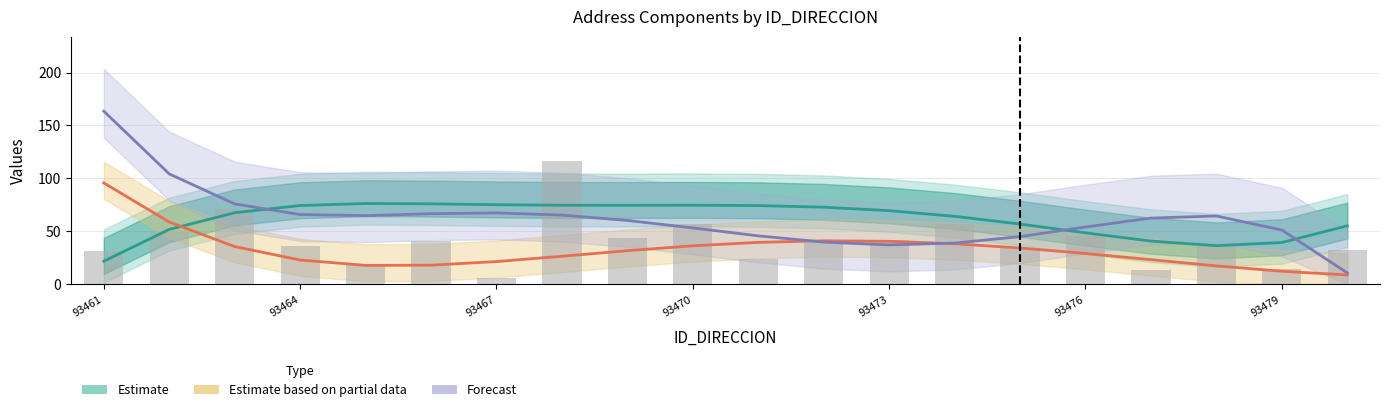

Is the value of Estimate at 16 greater than the value of Estimate based on partial data at 93461?

No